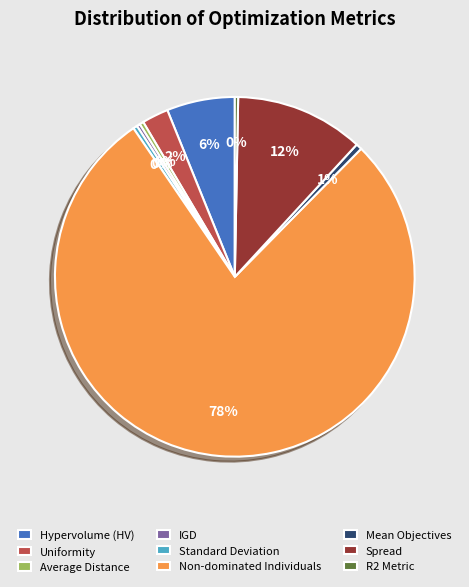

Is the sum of Standard Deviation and R2 Metric greater than half?

No